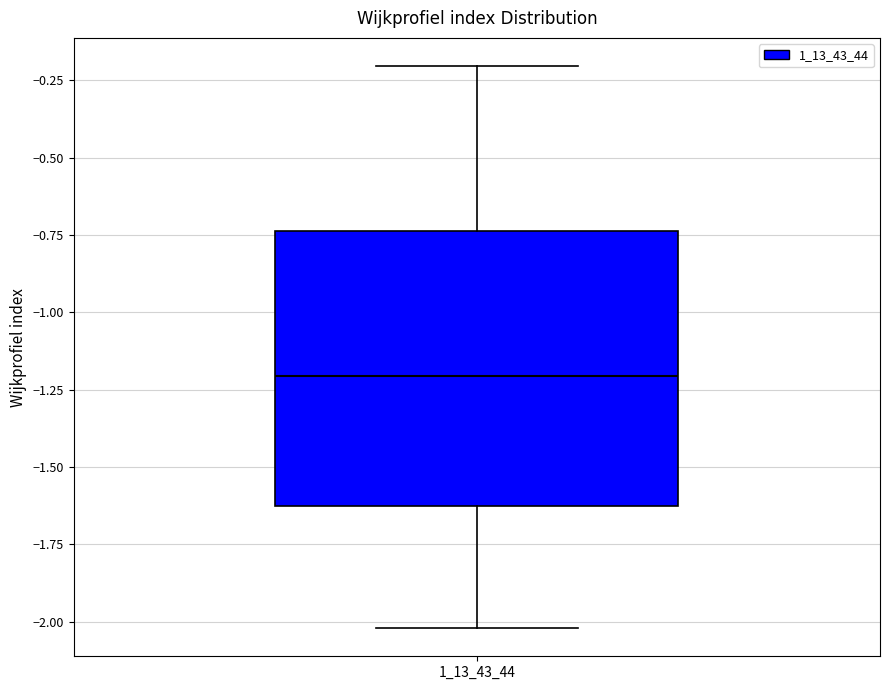

Transcribe this box plot: give where the median line is, the range the box spans, and where the two whiskers end, as read against the y-axis. The values are not printed on the chart, so give them approximately, as read against the axis.

median -1.20, box -1.65 to -0.75, whiskers -2.00 to -0.20